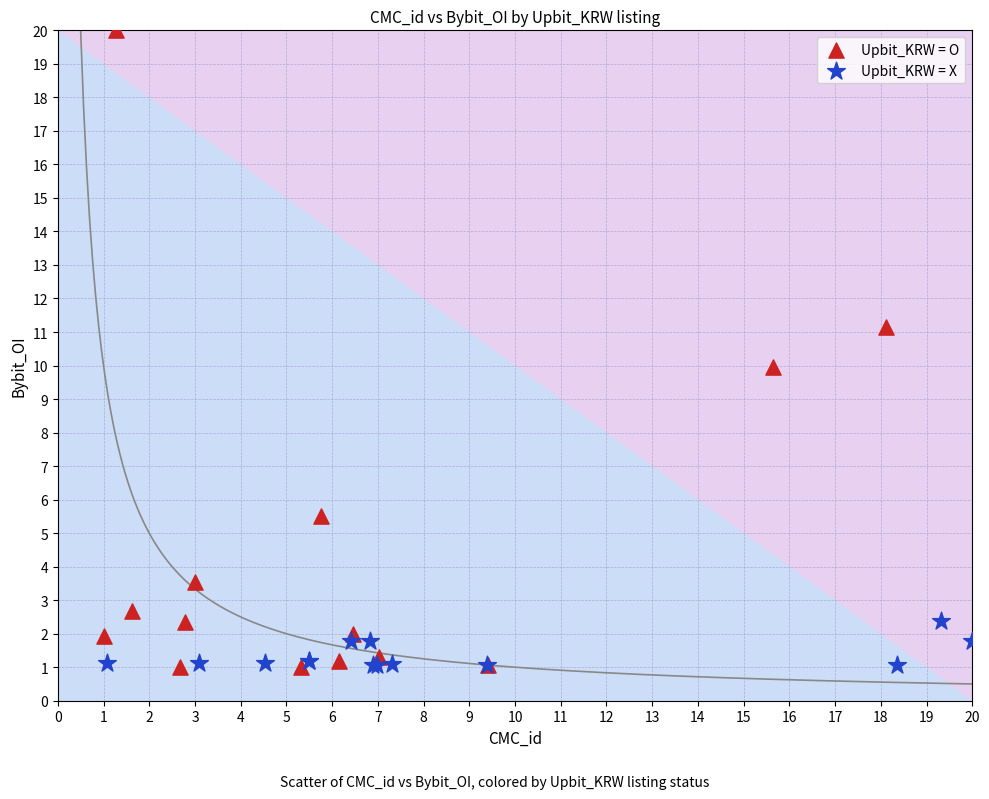

Which series has the widest spread of Y values?

Upbit_KRW = O